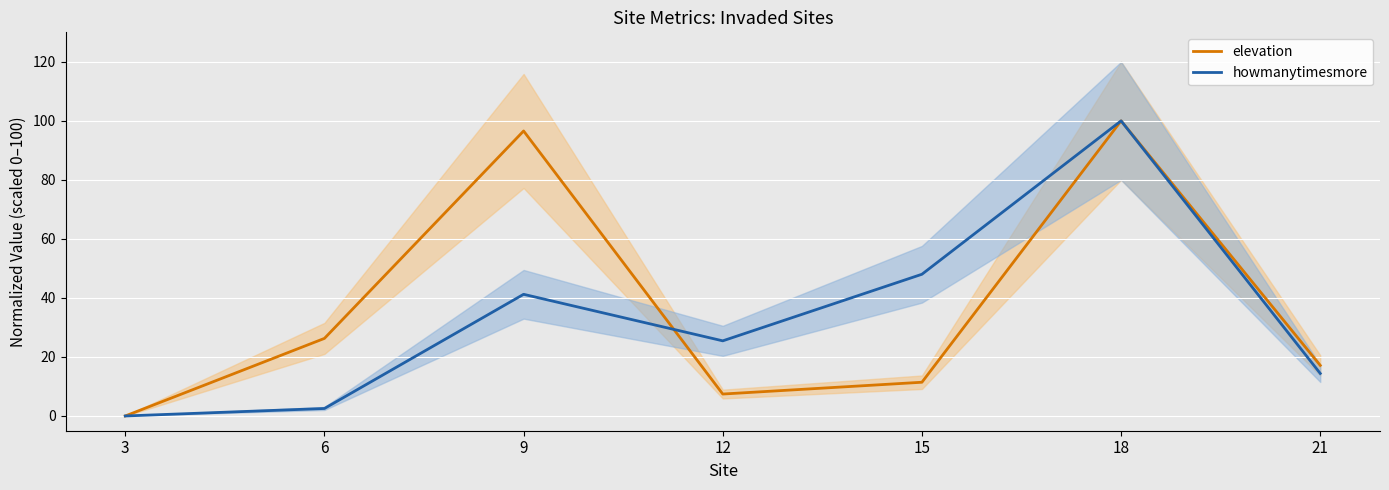

Which series ends up on top after the final intersection of howmanytimesmore and elevation?

howmanytimesmore